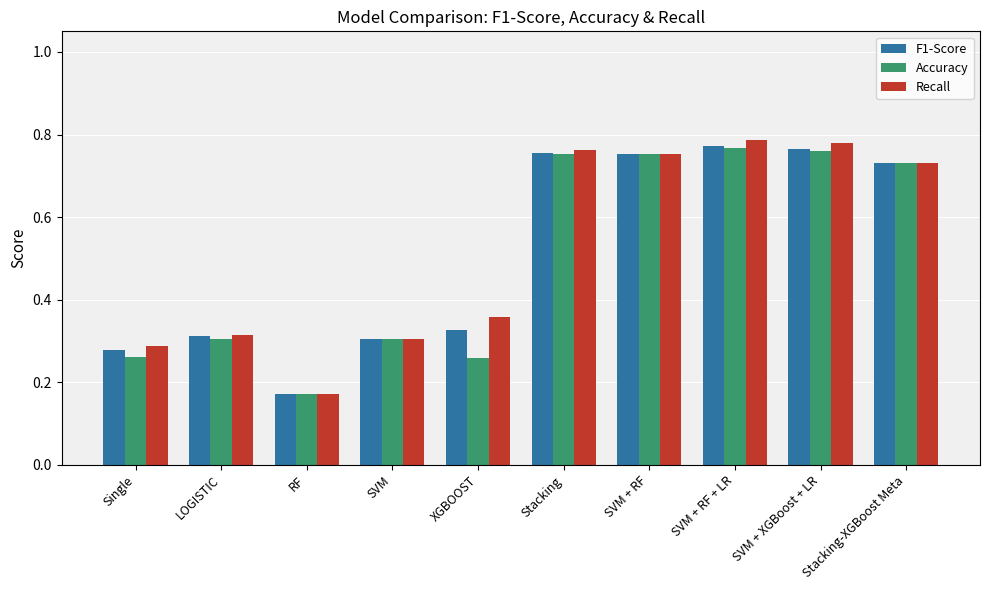

What is the sum of the F1-Score values at Stacking and XGBOOST?

1.1